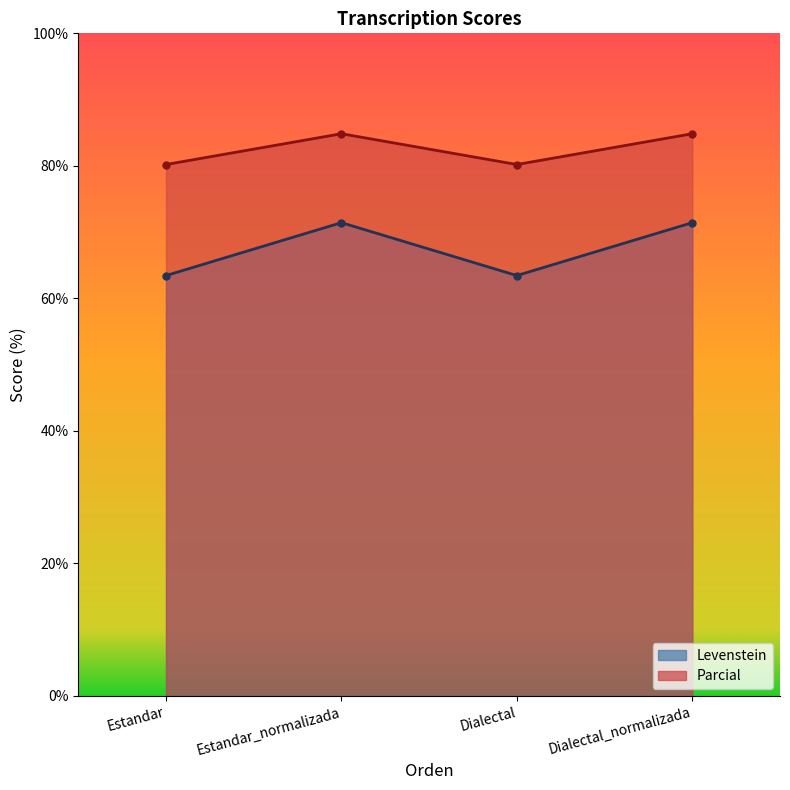

What is the label of the 3rd point from the right?

Estandar_normalizada